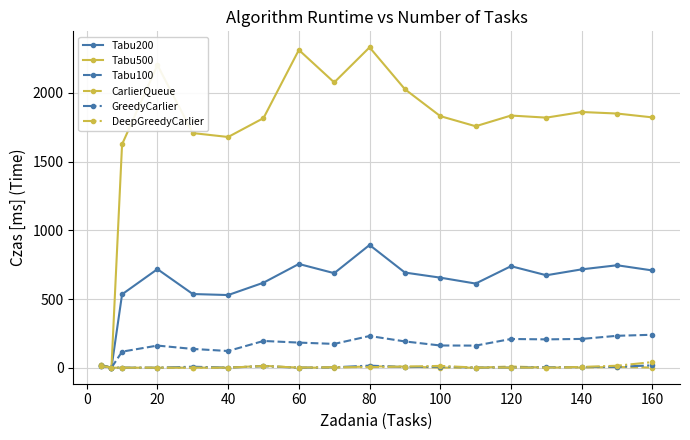

True or false: Tabu500 has more than 1 interior local peaks.

True